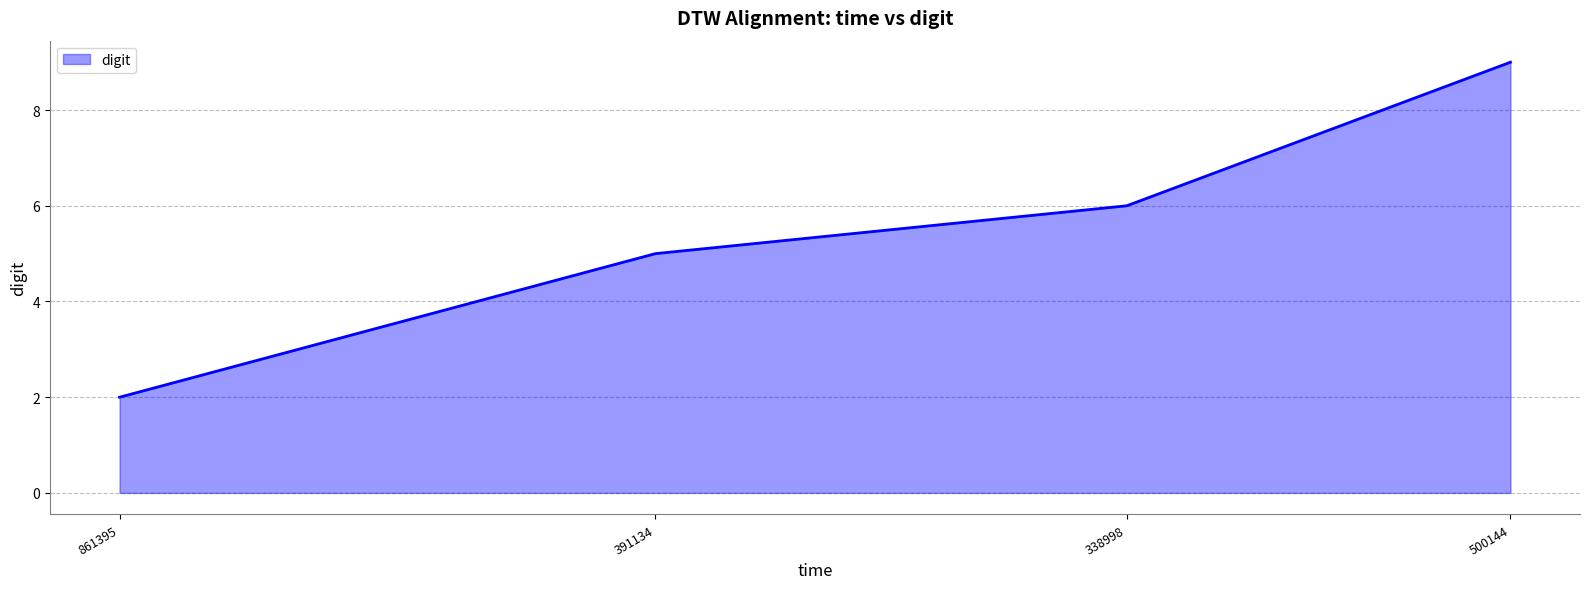

Read the value at 500144.

9